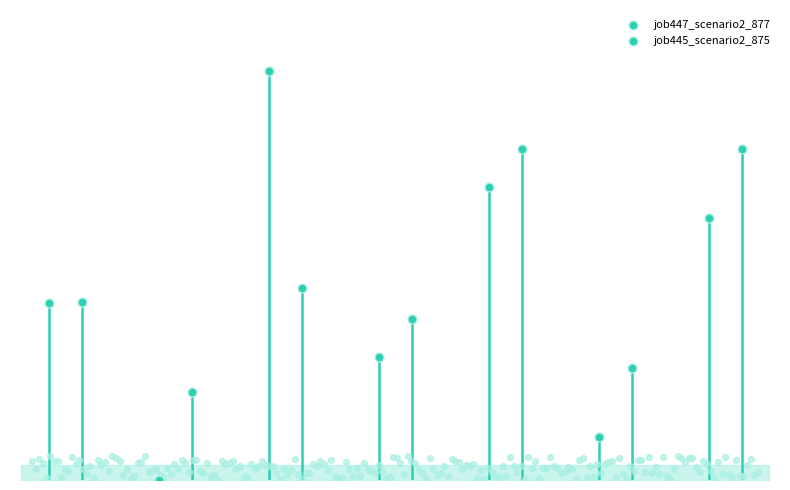

What is the total value across all series at in27?

0.6